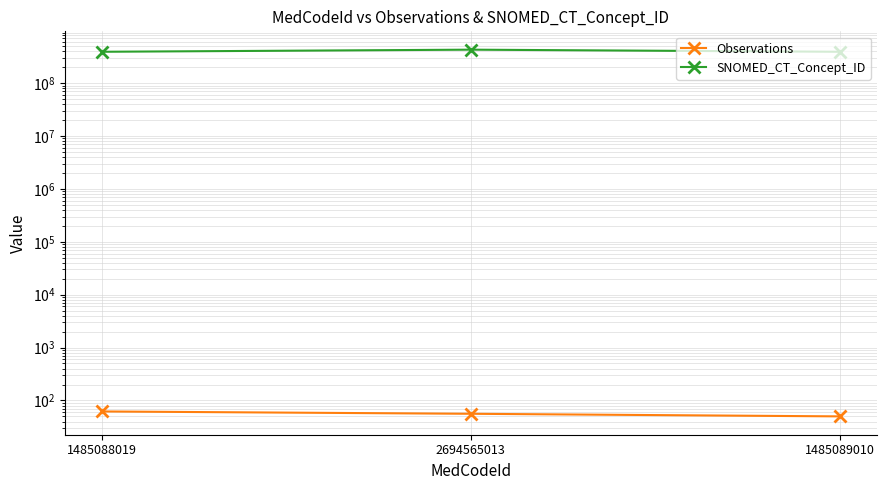

Reading left to right, transcribe all the data shown in this chart.

Observations: 1485088019=62	2694565013=56	1485089010=50
SNOMED_CT_Concept_ID: 1485088019=391060008	2694565013=428569003	1485089010=391061007